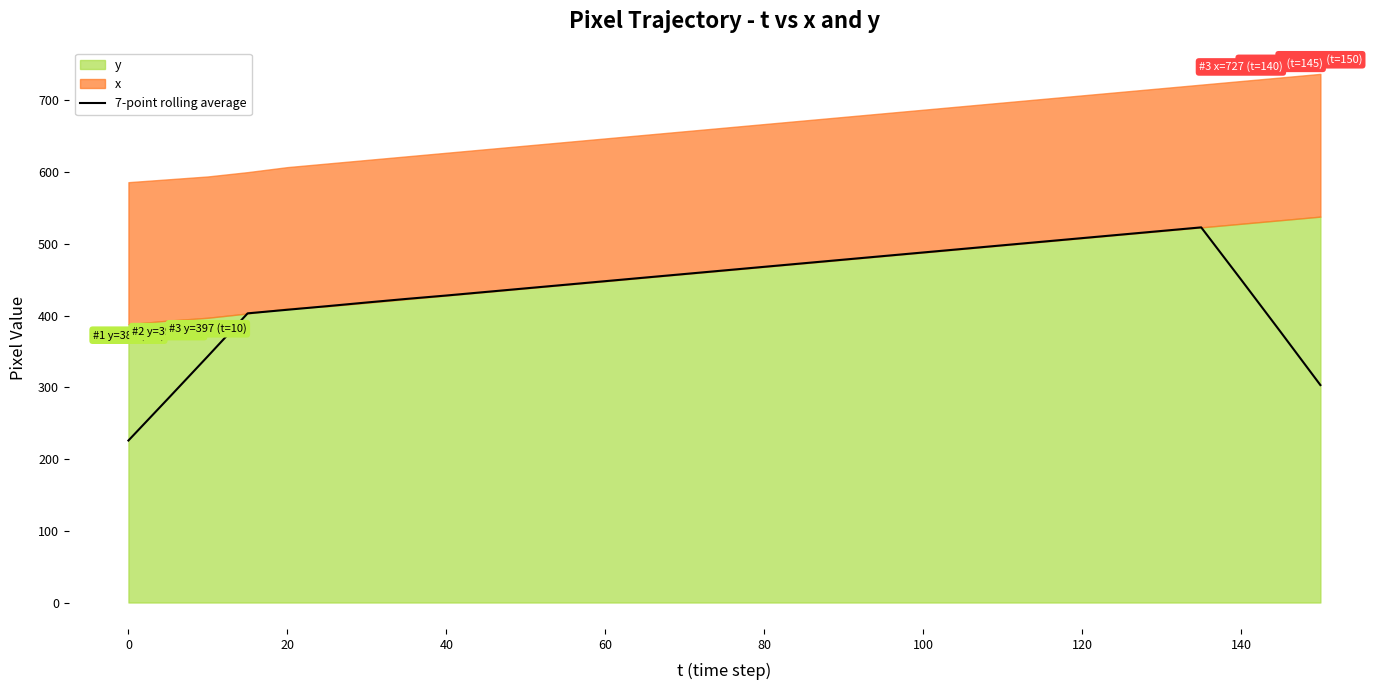

What is the highest value of the 7-point rolling average series?

523.0